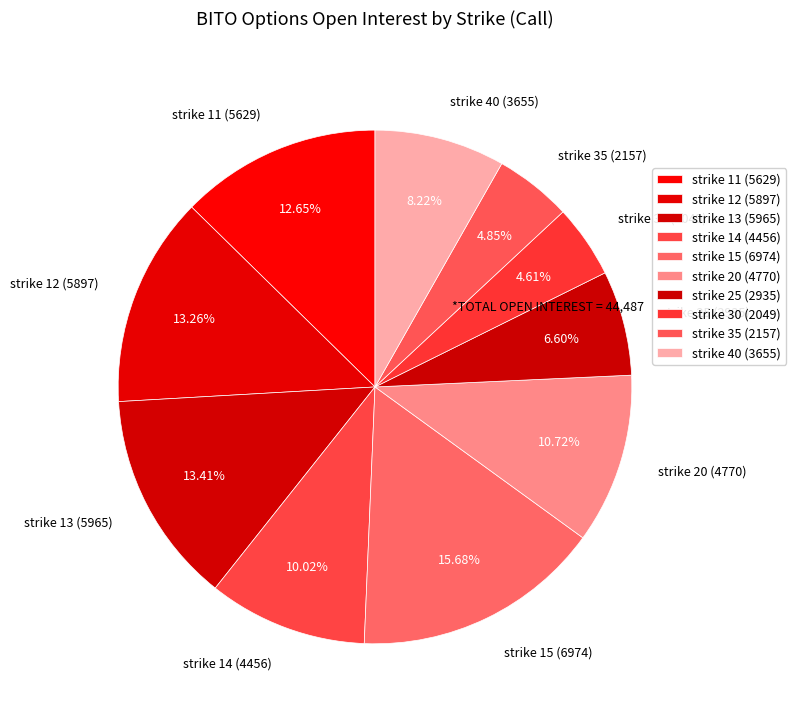

To the nearest percent, what is the difference between the largest and smallest slice percentages?

11%